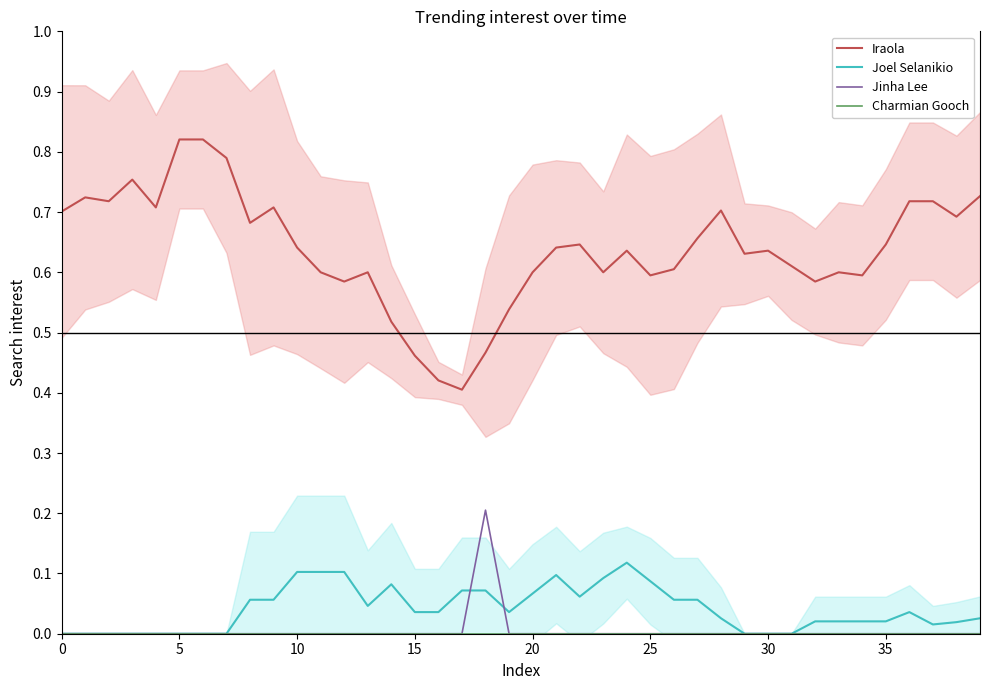

What is the lowest value of the Iraola series?

0.4